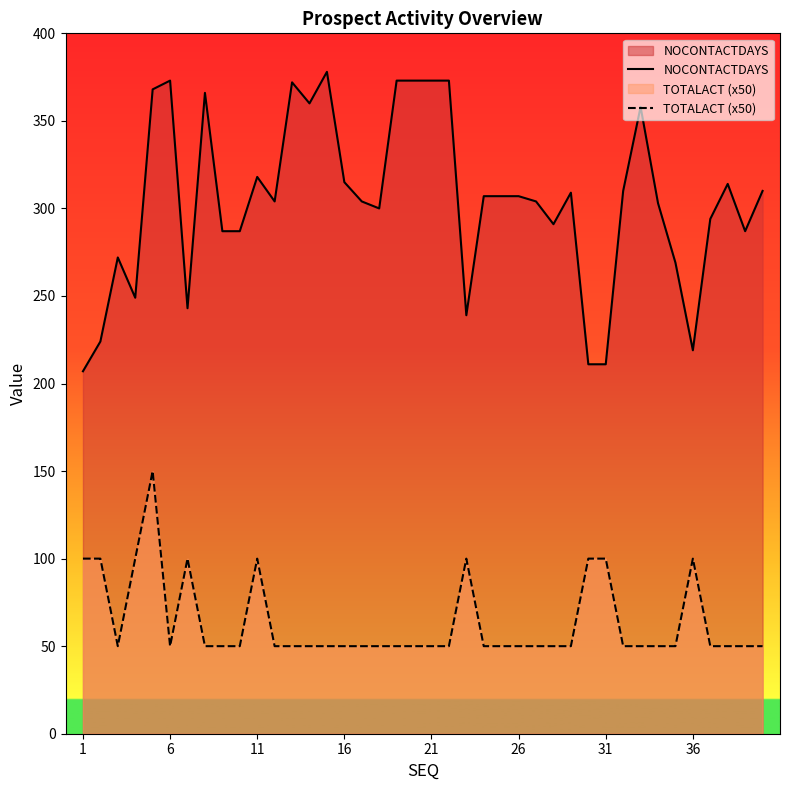

At which label does NOCONTACTDAYS reach its minimum?

1